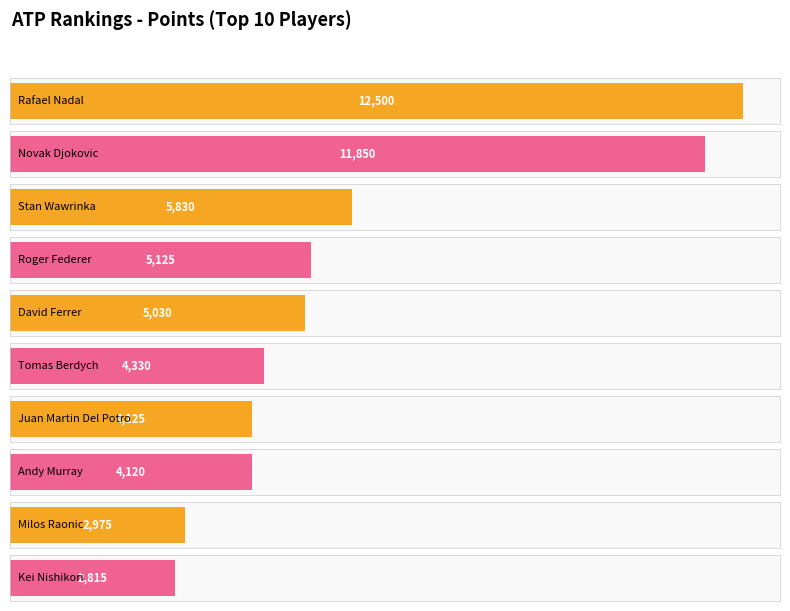

Rank the categories by value from highest to lowest.

Rafael Nadal, Novak Djokovic, Stan Wawrinka, Roger Federer, David Ferrer, Tomas Berdych, Juan Martin Del Potro, Andy Murray, Milos Raonic, Kei Nishikori